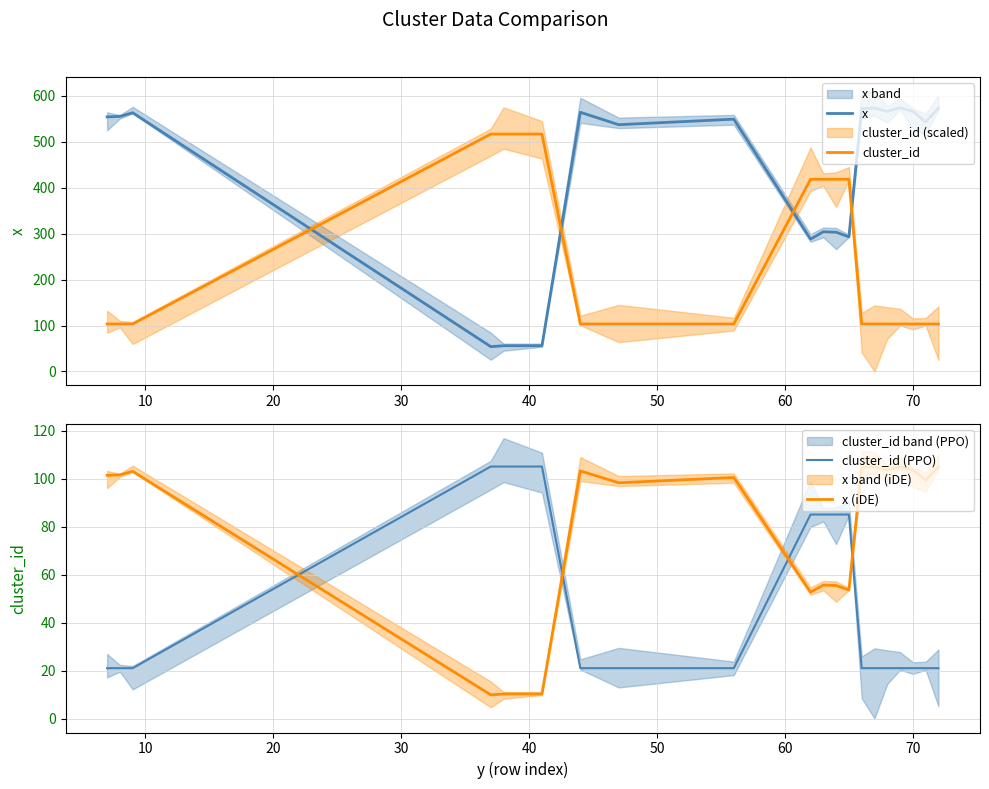

What is the minimum value for x?

54.0